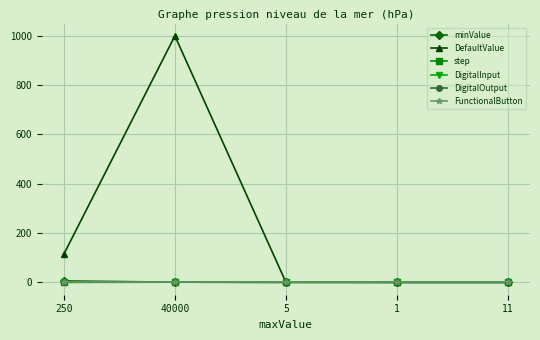

True or false: DigitalOutput and DigitalInput intersect in this chart.

False